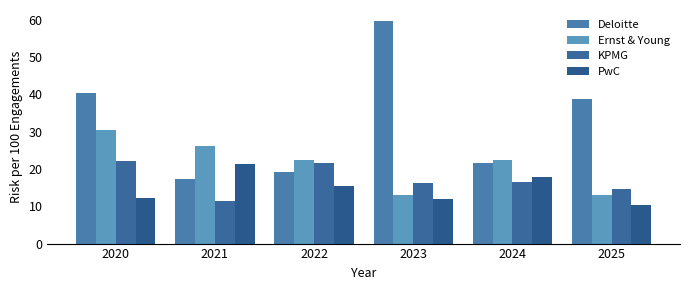

How many bars are there in each group?

4